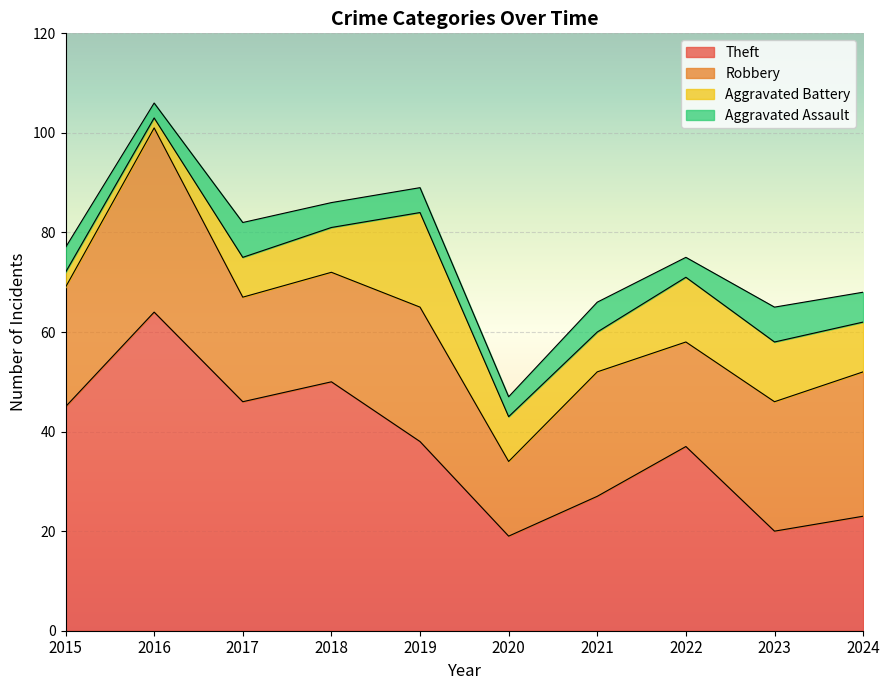

Between 2016 and 2024, which series saw the biggest shift?

Theft